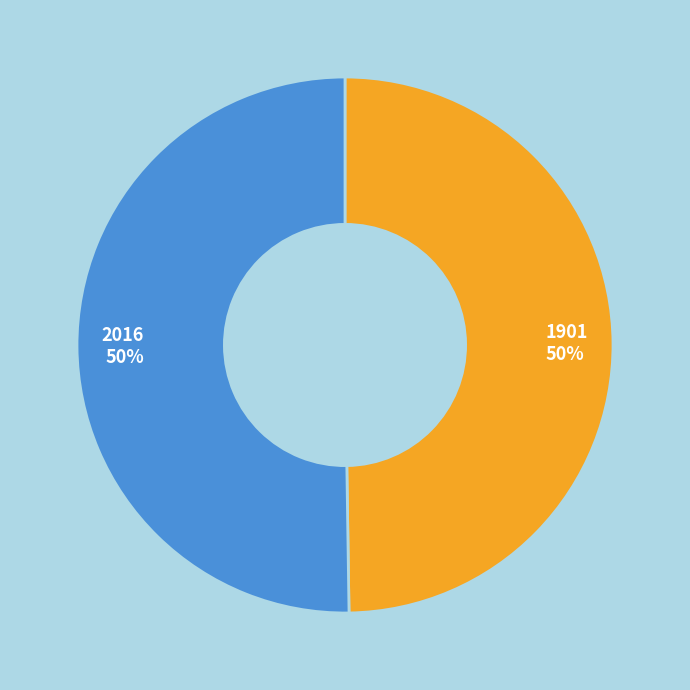

The 1901 slice represents 50% of the pie. True or false?

True